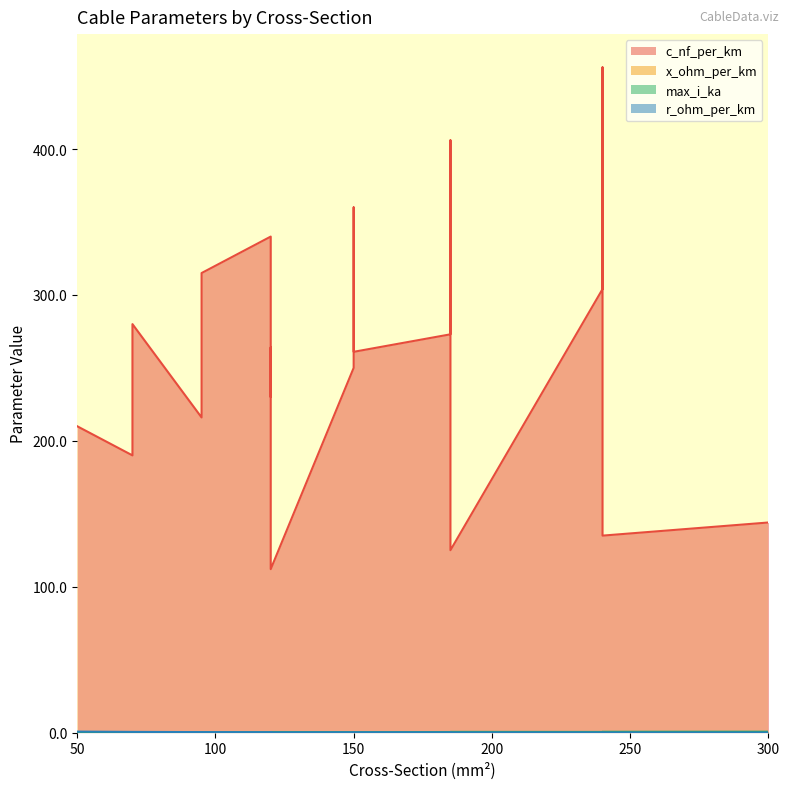

What value does the x_ohm_per_km series have at 50?

0.1